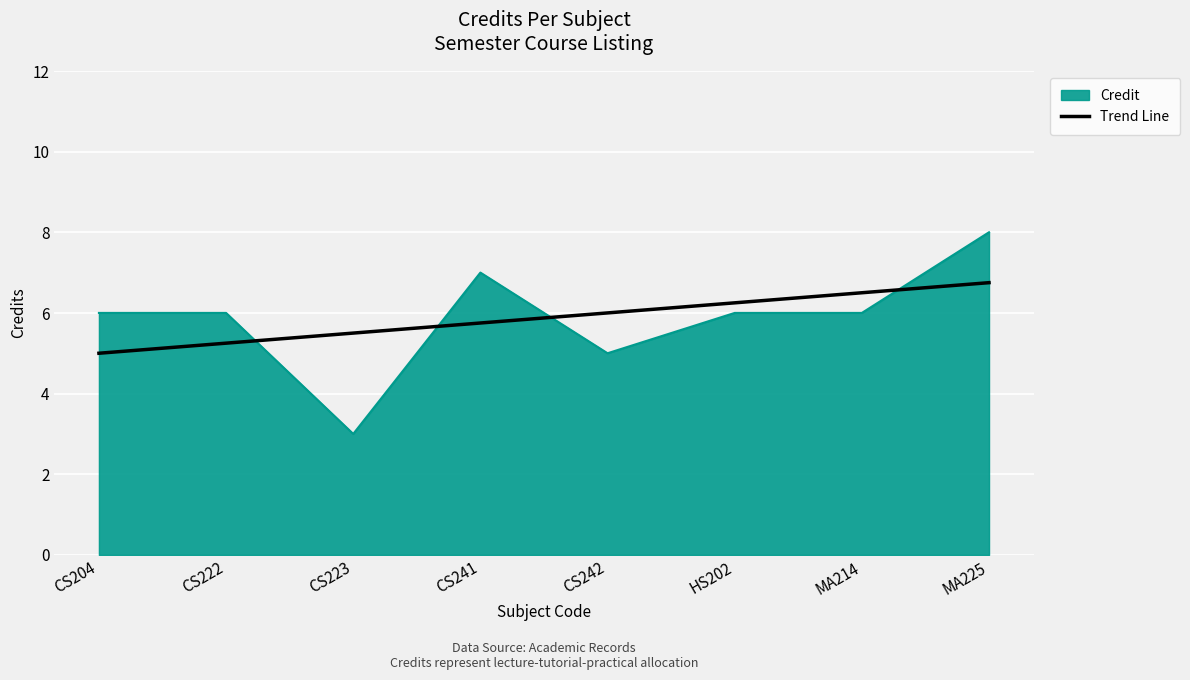

True or false: Trend Line has a value of 6.5 at MA214.

True